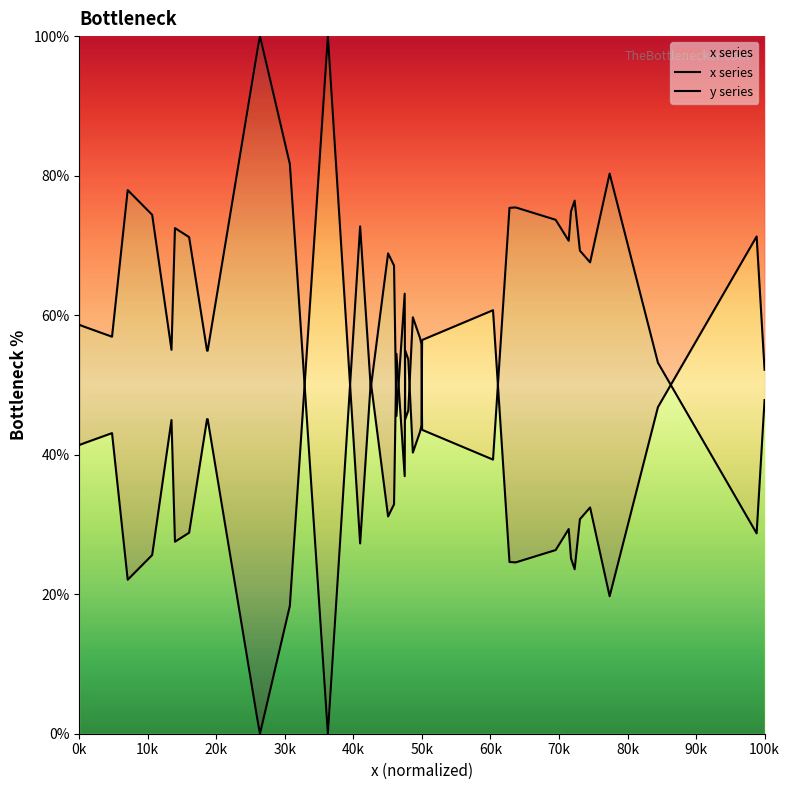

Rank the series by their average value, from highest to lowest.

x series, y series